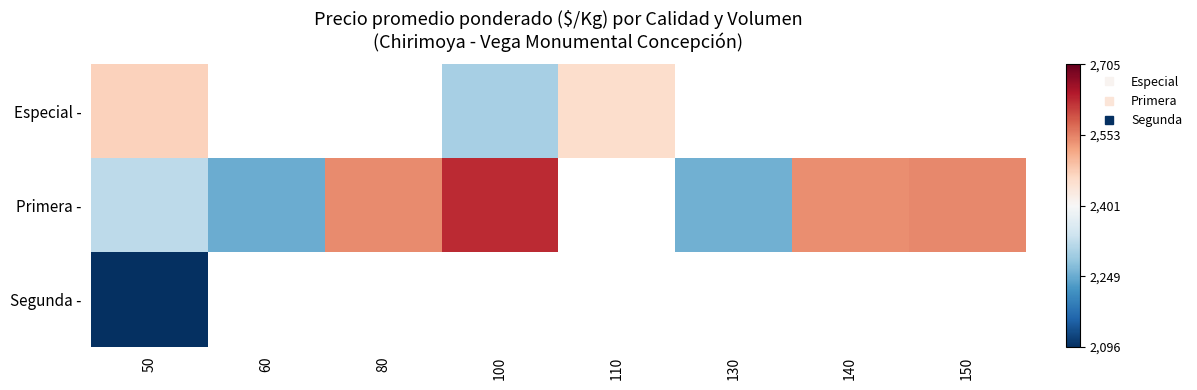

Count the number of data series in this chart.

3